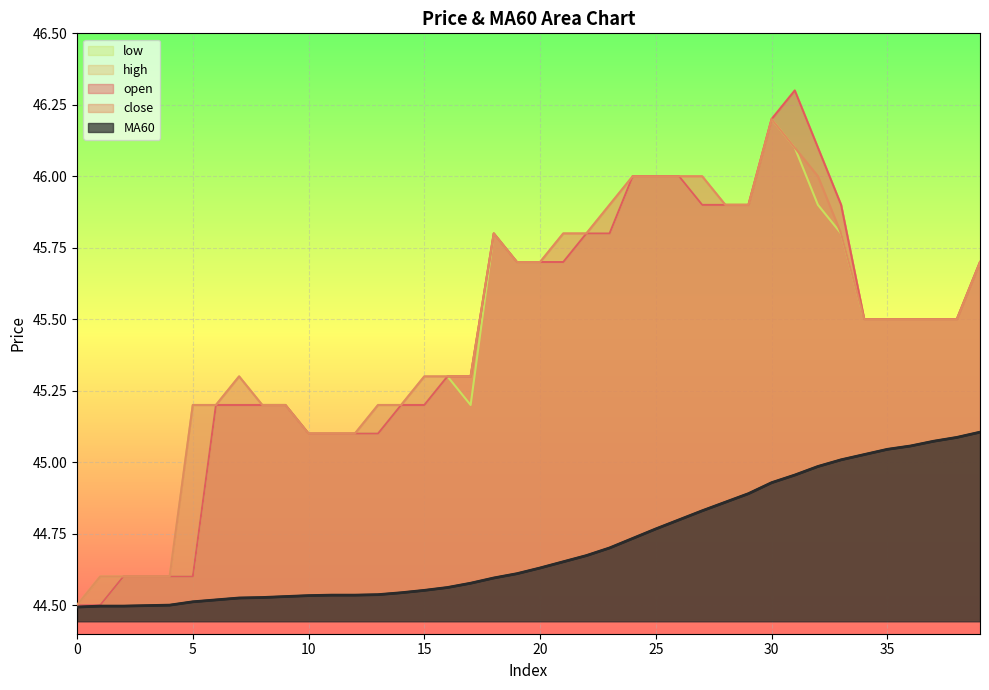

True or false: low has more than 1 interior local peaks.

True